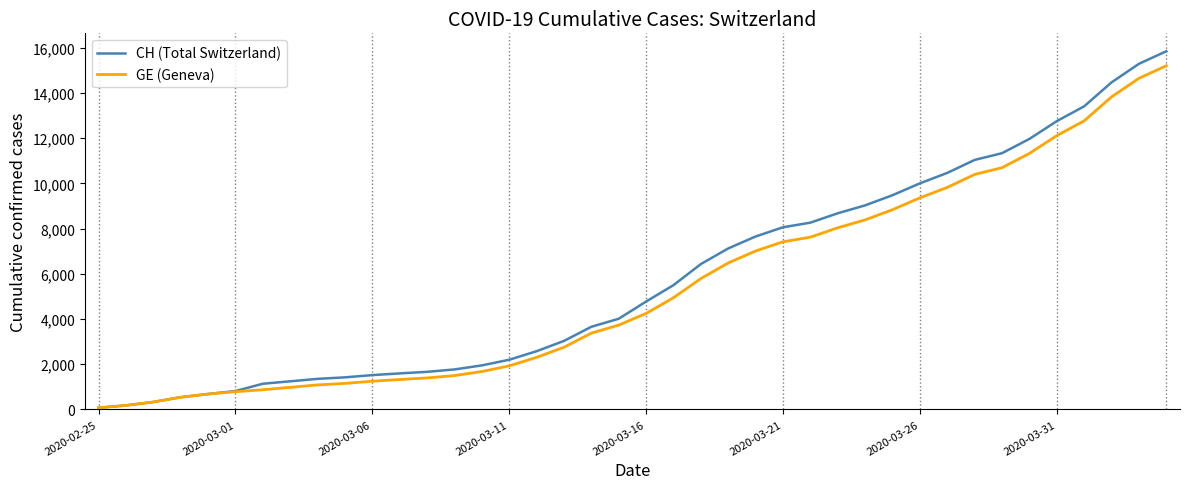

Which series has the largest range (max minus min)?

CH (Total Switzerland)